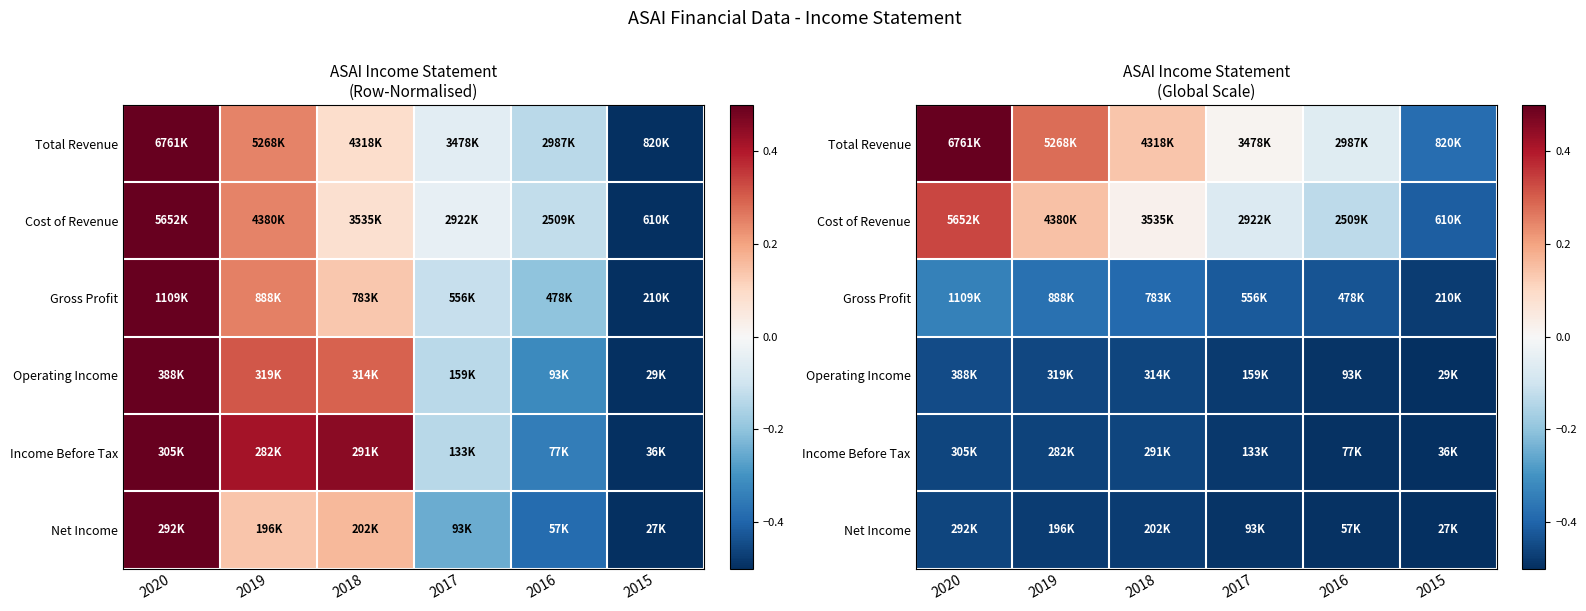

Rank the series by their maximum value, from highest to lowest.

Total Revenue, Cost of Revenue, Gross Profit, Operating Income, Income Before Tax, Net Income